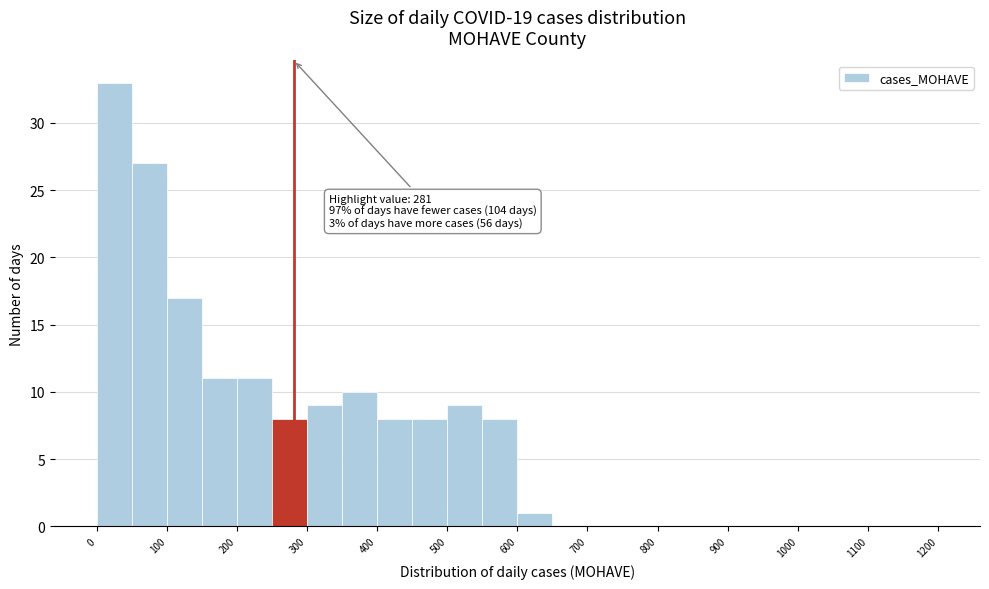

Over which range of the x-axis is the bar tallest?

0 to 50